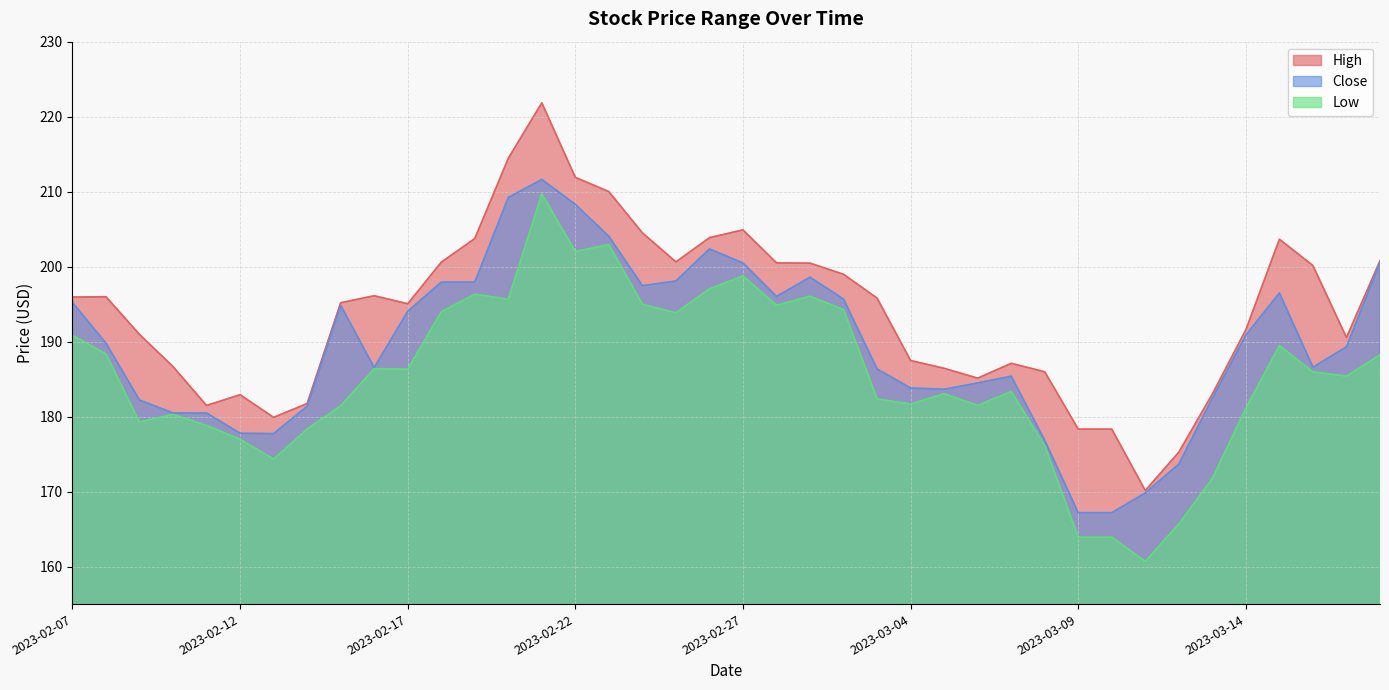

What is the average value of the Low series?

185.4